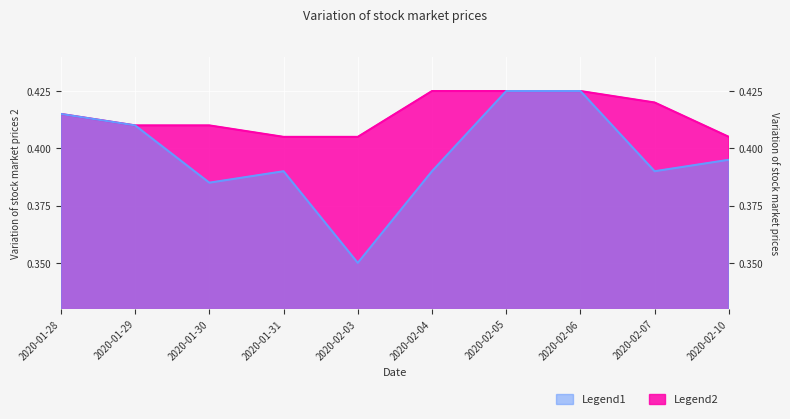

At 2020-02-07, list the series in order from largest to smallest.

high, low